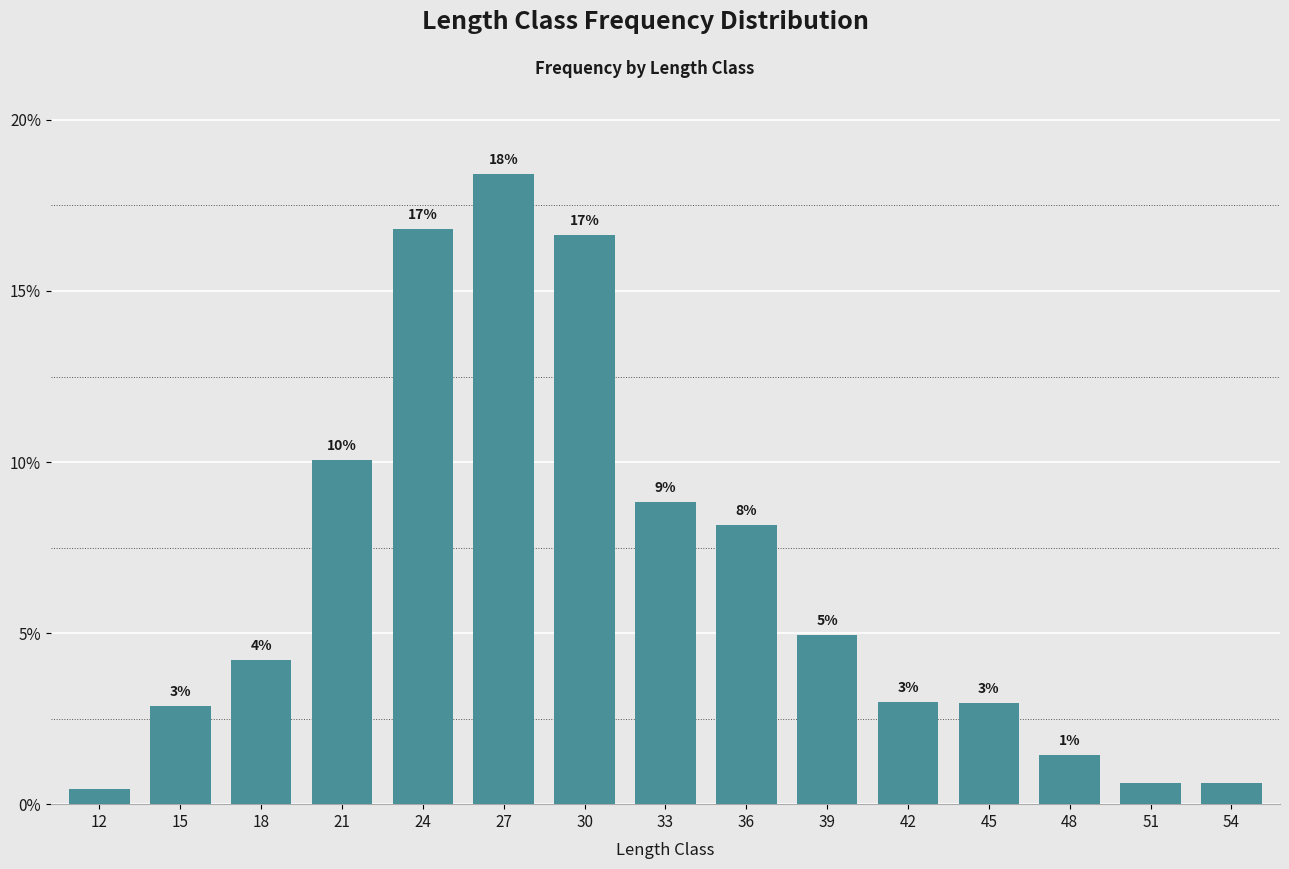

List the labels in order of value, smallest first.

12, 51, 54, 48, 15, 45, 42, 18, 39, 36, 33, 21, 30, 24, 27